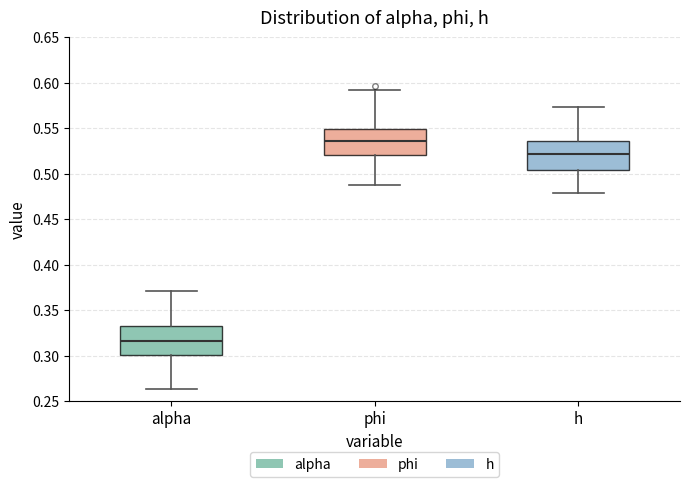

Which box has the lowest median line?

alpha